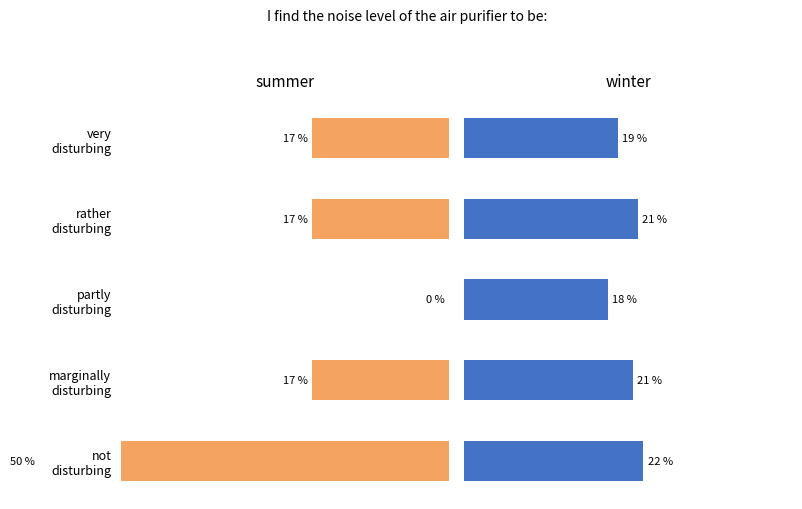

Between partly disturbing and very disturbing, which series saw the biggest shift?

summer